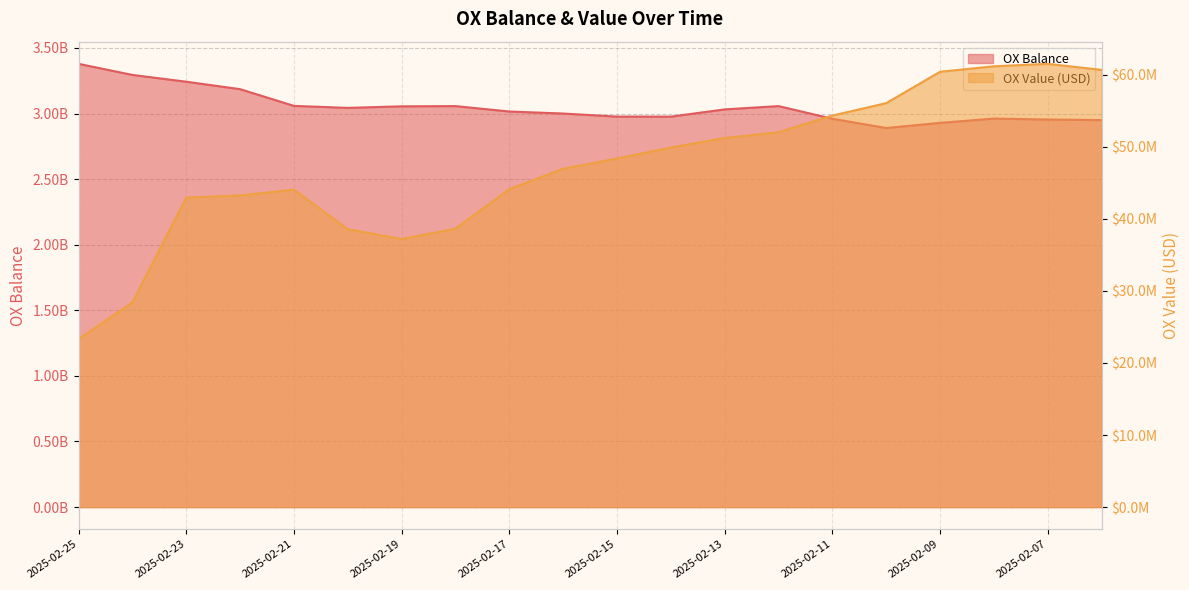

Does the chart have visible grid lines?

Yes